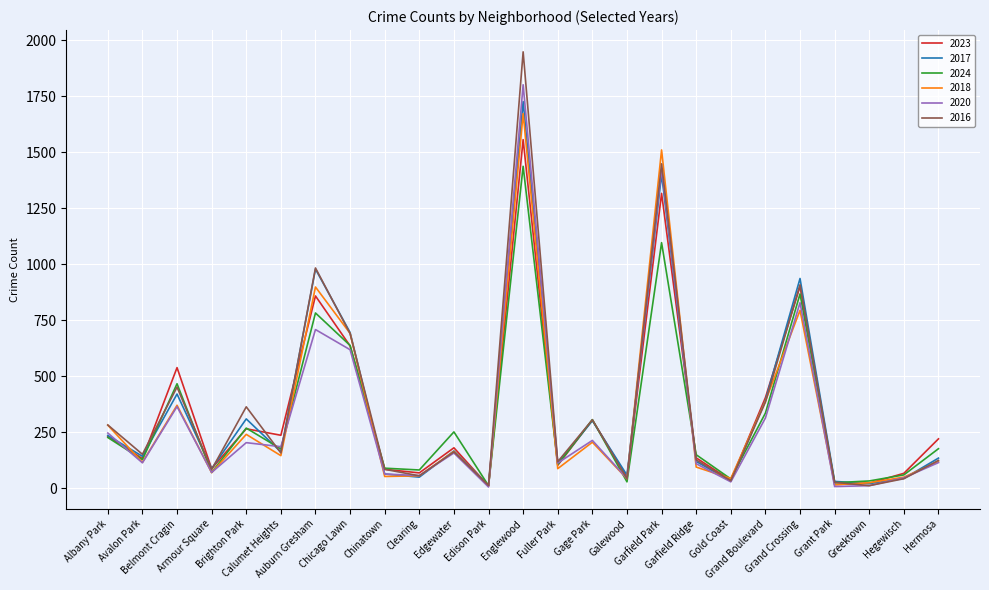

At which category is the sum across all series the highest?

Englewood